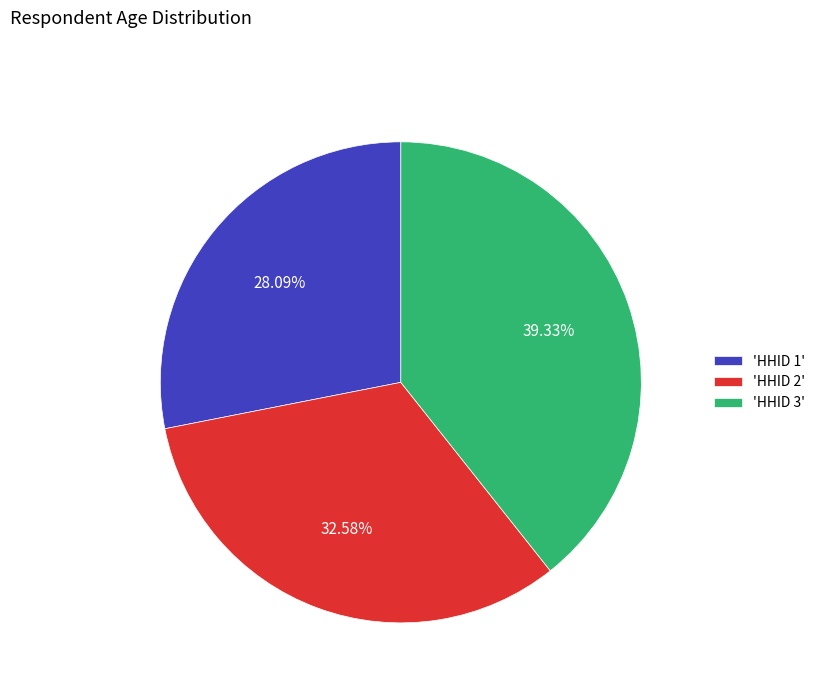

To the nearest percent, what is the difference between the largest and smallest slice percentages?

11%